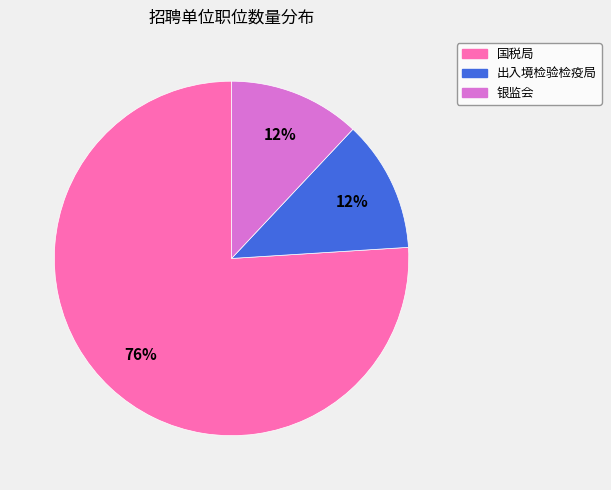

Is there any slice that represents more than half of the pie?

Yes